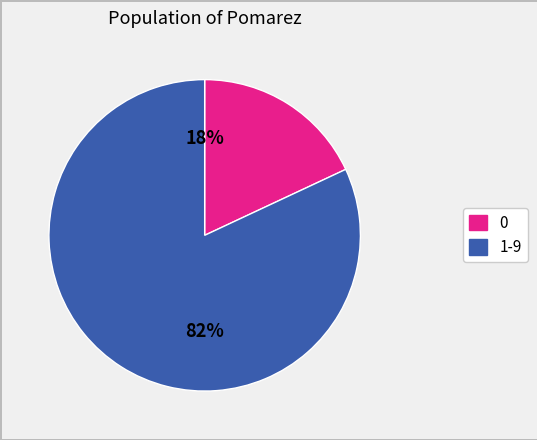

To the nearest percent, what is the difference between the largest and smallest slice percentages?

64%